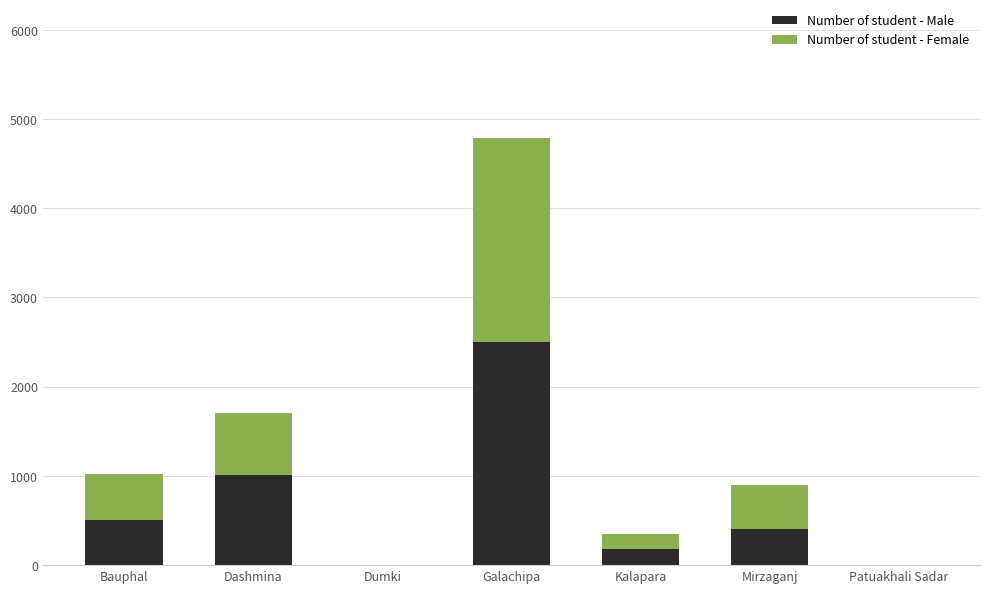

What is the sum of the Number of student - Male values at Dumki and Bauphal?

503